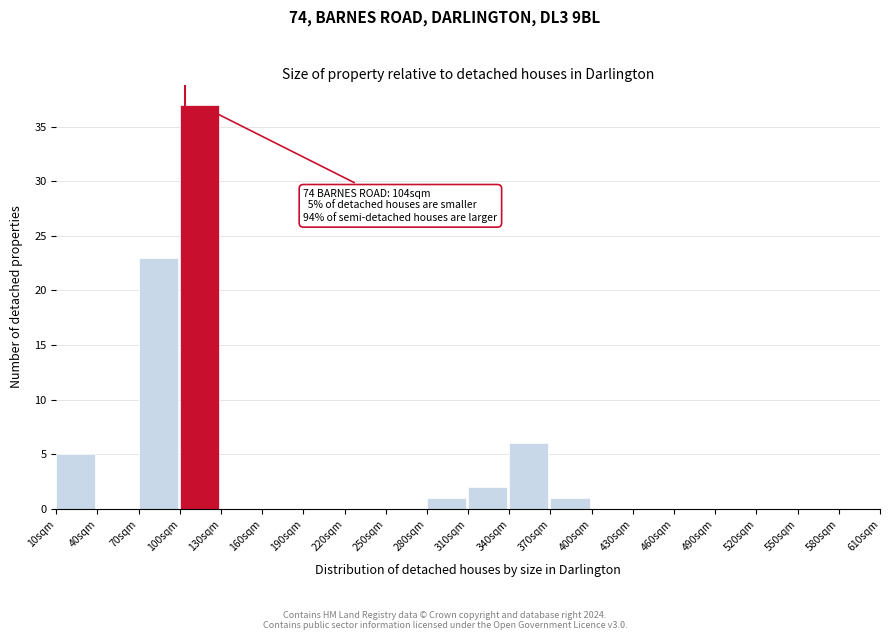

Over which range of the x-axis is the bar tallest?

100 to 130